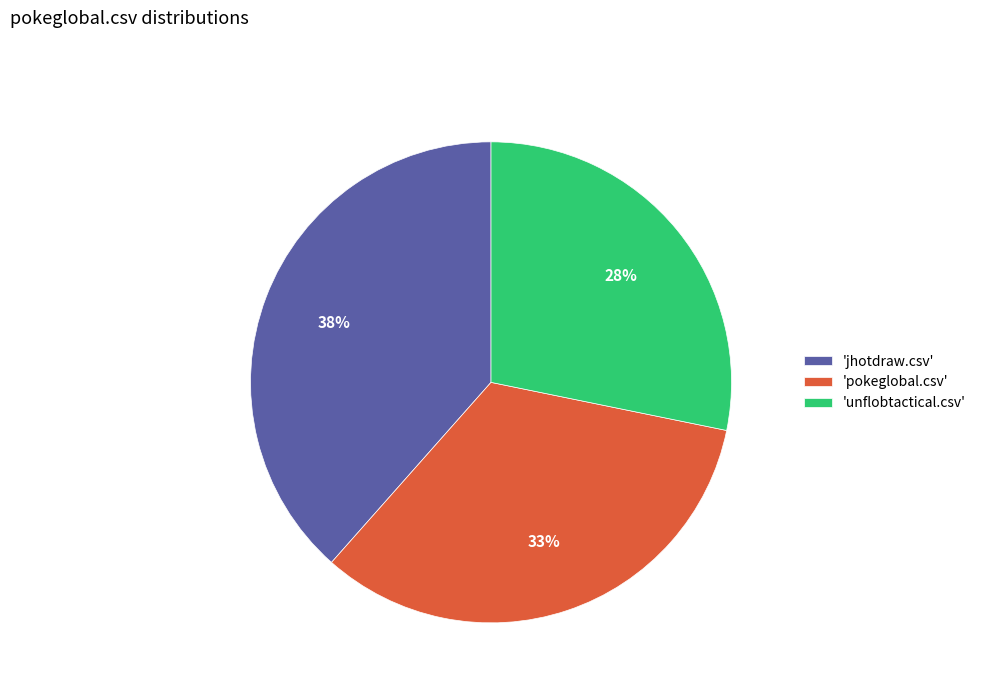

Count the number of slices in the pie.

3